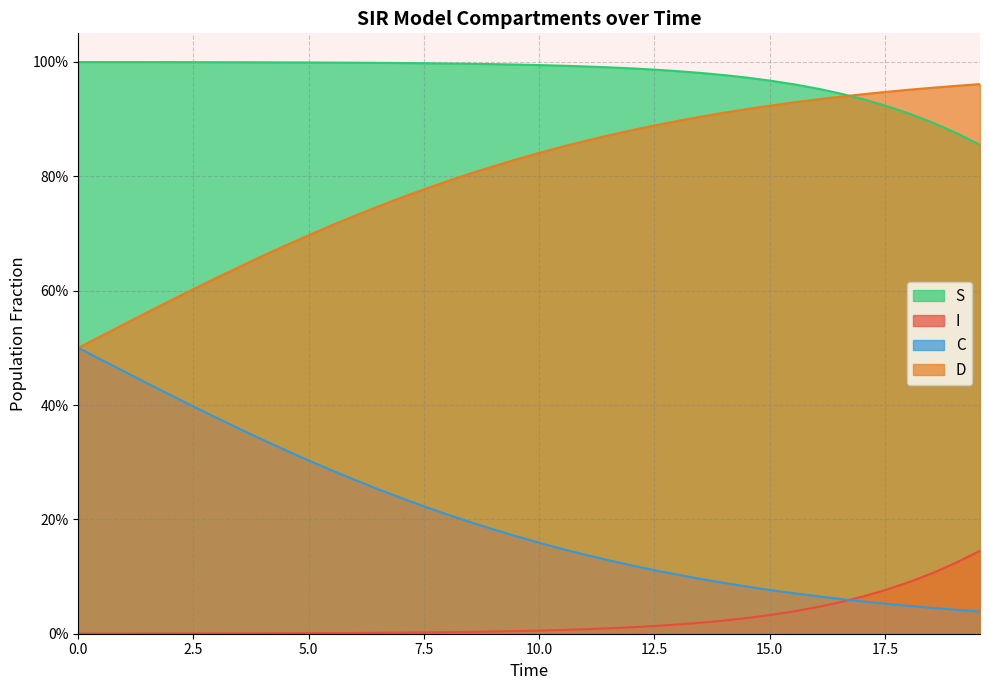

Which series has the widest spread of values?

C